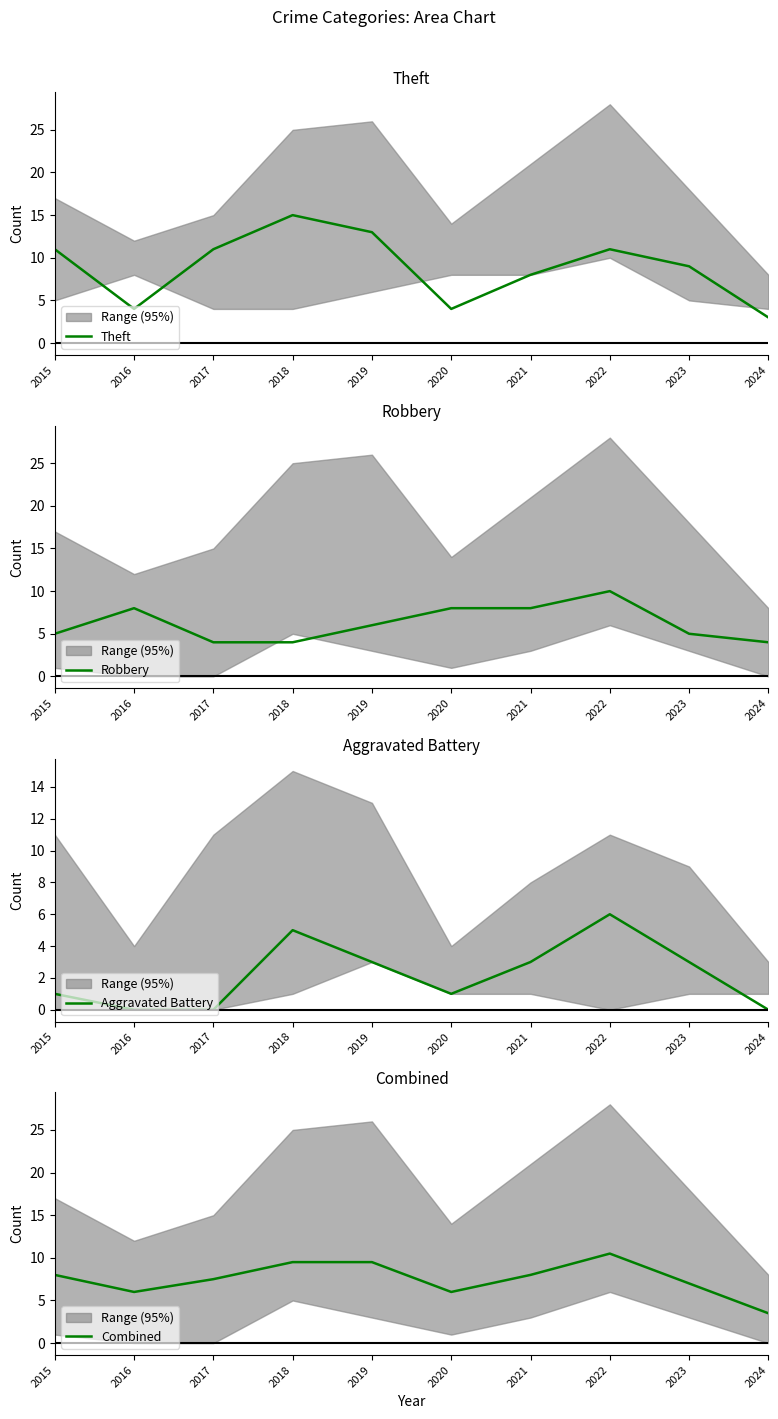

At which category is the sum across all series the highest?

2022